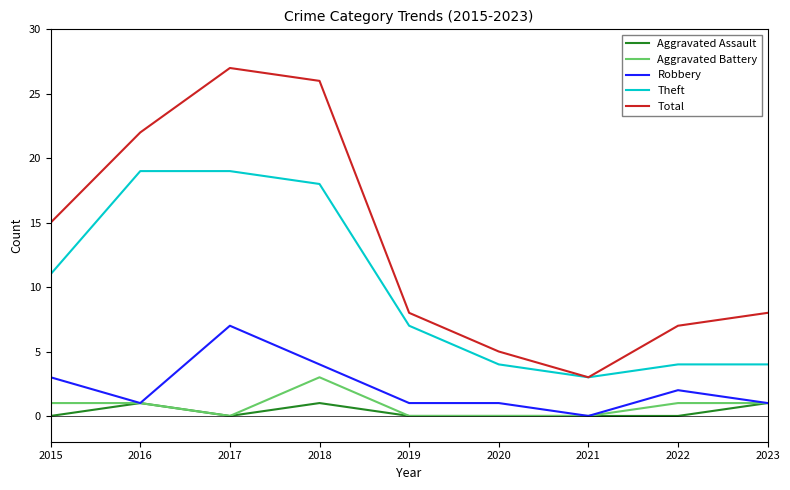

The value of Aggravated Assault at 2015 is 0. True or false?

True